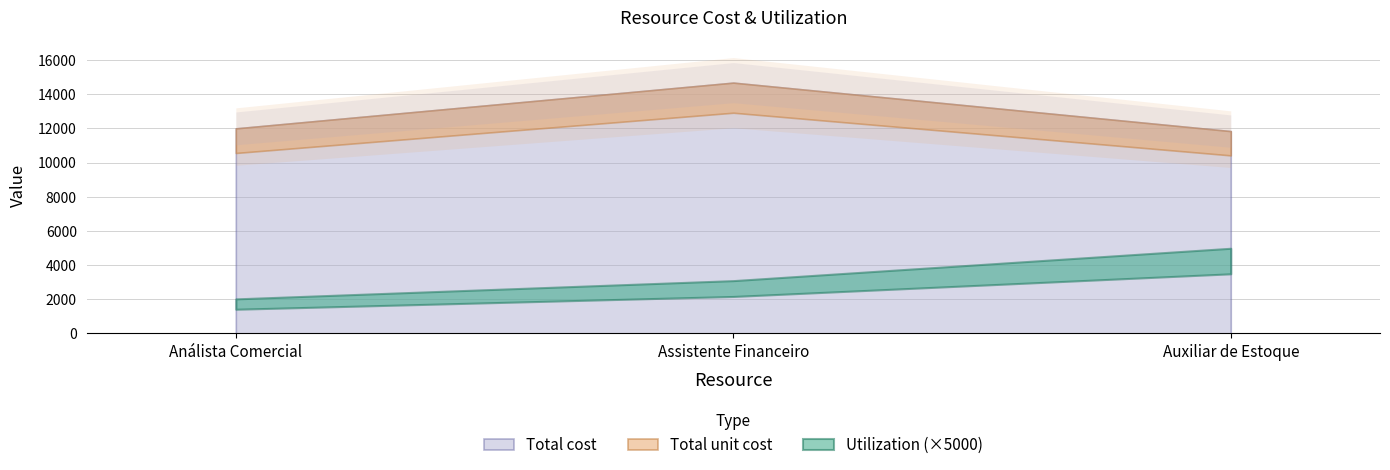

What is the difference between the second highest and minimum values in the Total cost series?

160.0